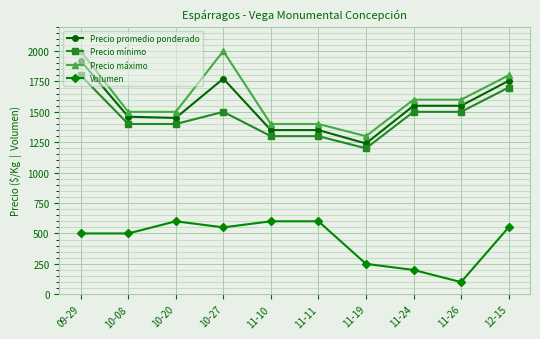

Which label corresponds to the smallest value in the chart?

11-26